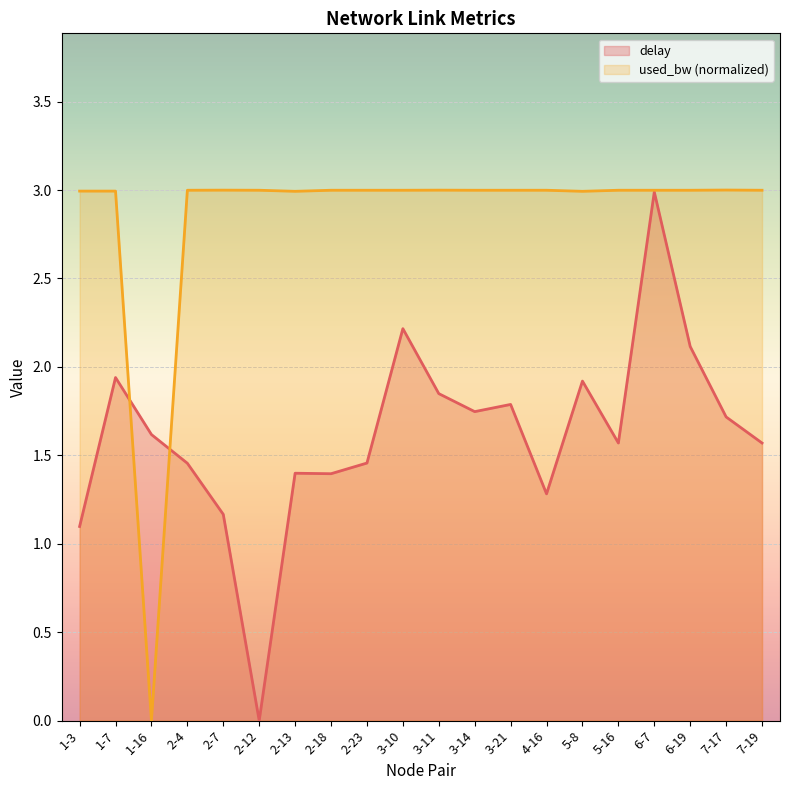

What is the difference between the maximum and minimum values in the used_bw series?

3.0